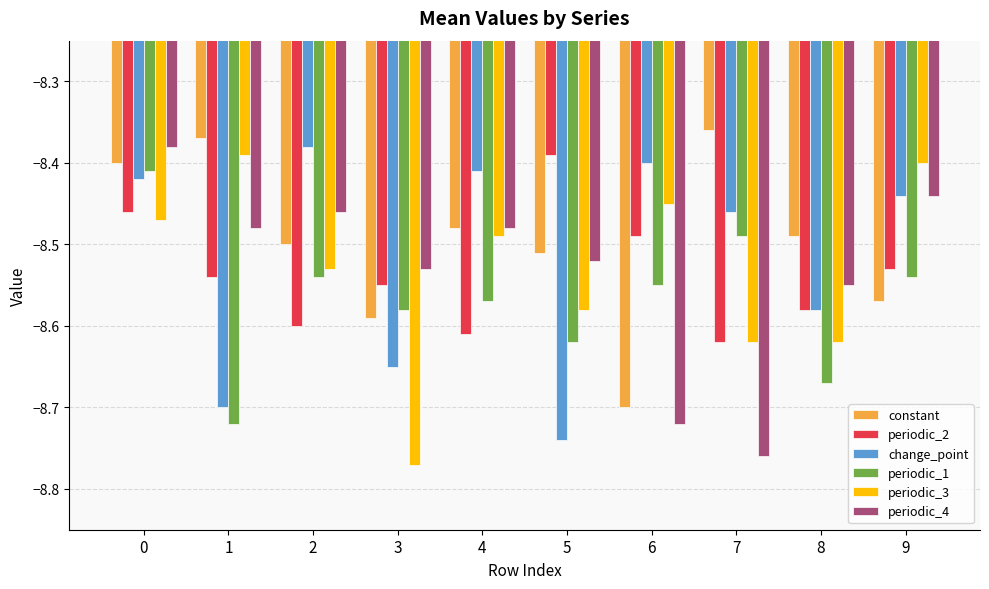

What are all the series names shown in the legend?

constant, periodic_2, change_point, periodic_1, periodic_3, periodic_4